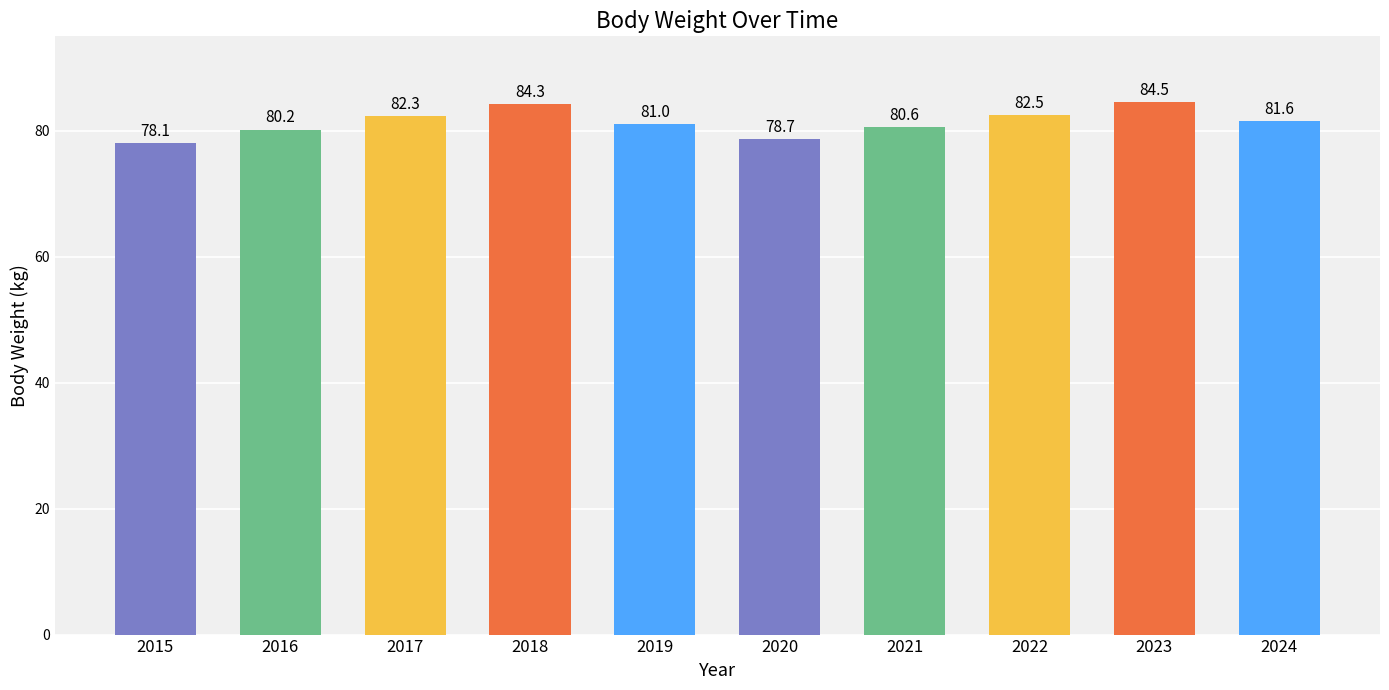

Reading right to left, list all the values displayed in this chart.

2024=81.6	2023=84.5	2022=82.5	2021=80.6	2020=78.7	2019=81.0	2018=84.3	2017=82.3	2016=80.2	2015=78.1